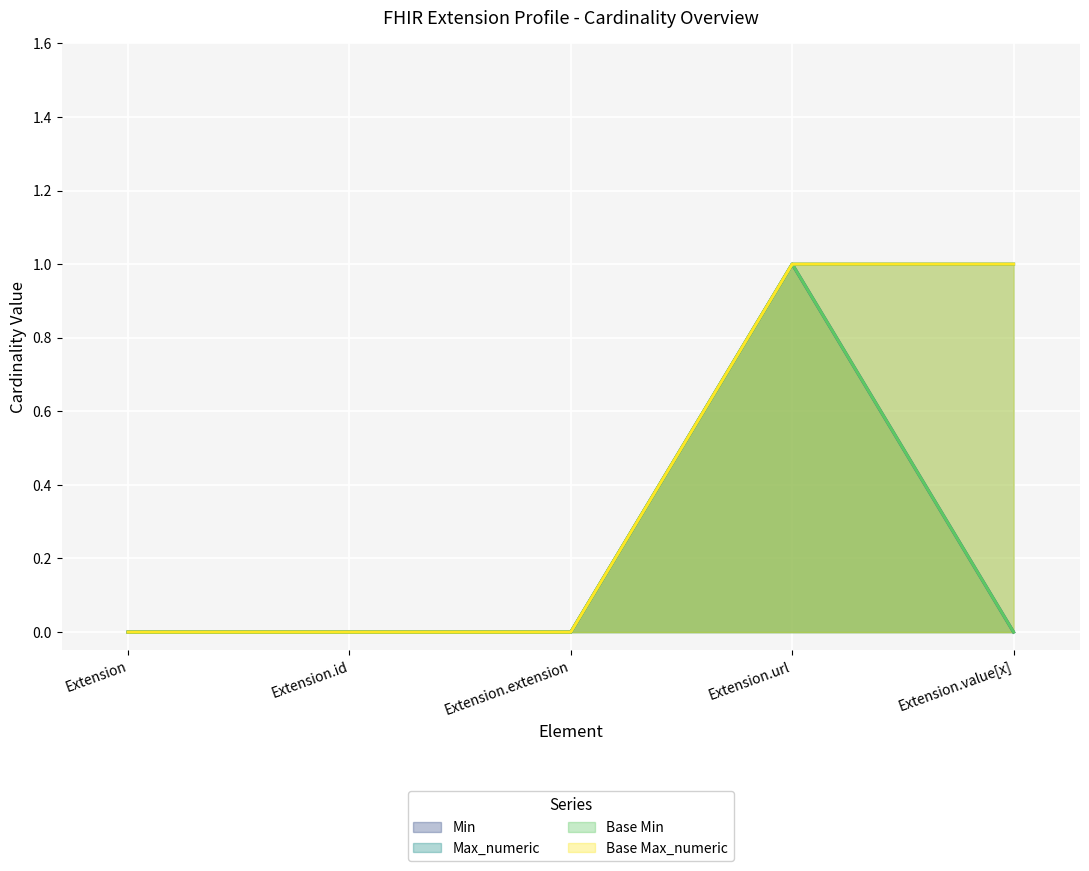

True or false: Max_numeric and Base Min cross at least once.

False